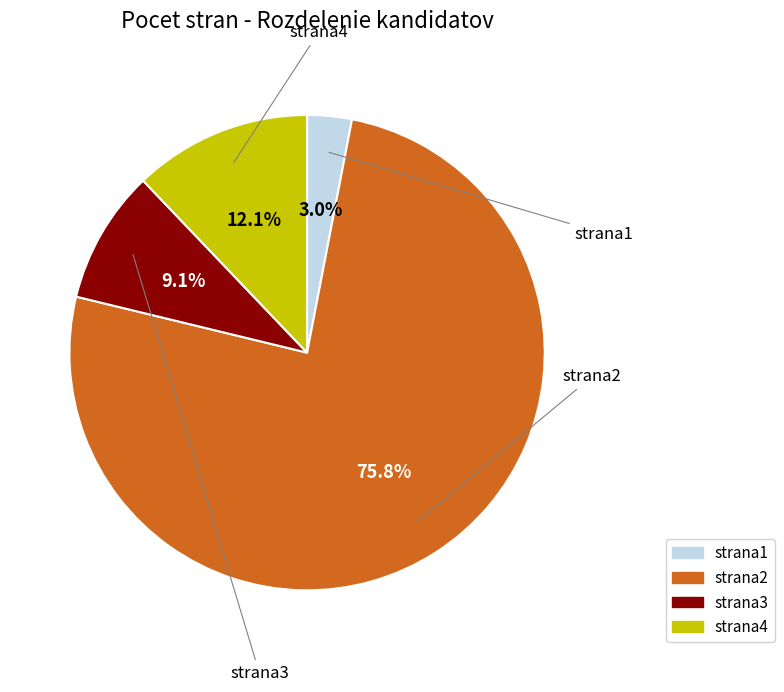

Which has a higher value, strana2 or strana3?

strana2